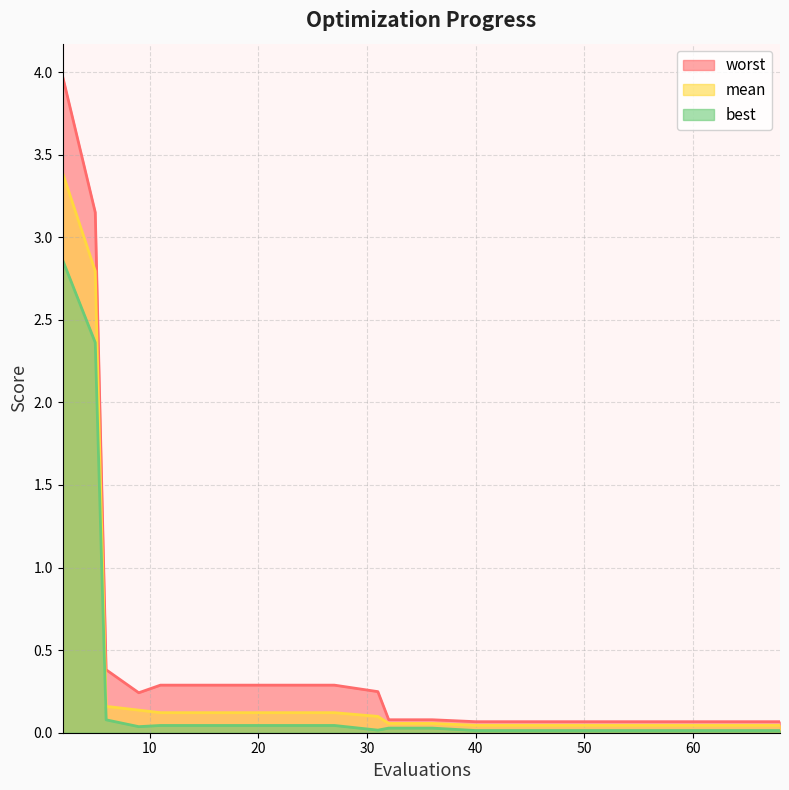

List the series in order of their peak value, lowest first.

best, mean, worst